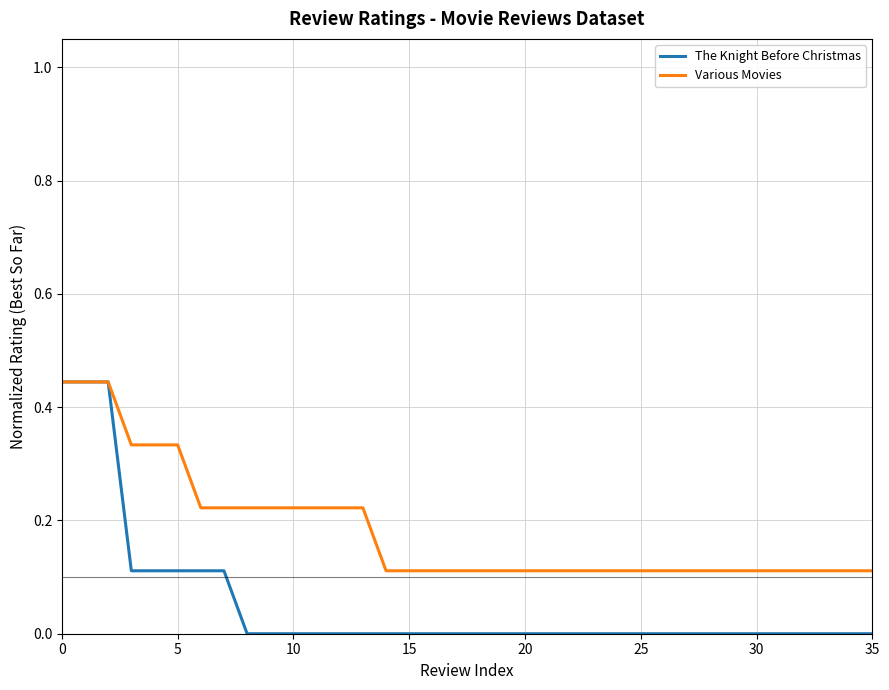

Which series has the widest spread of values?

The Knight Before Christmas